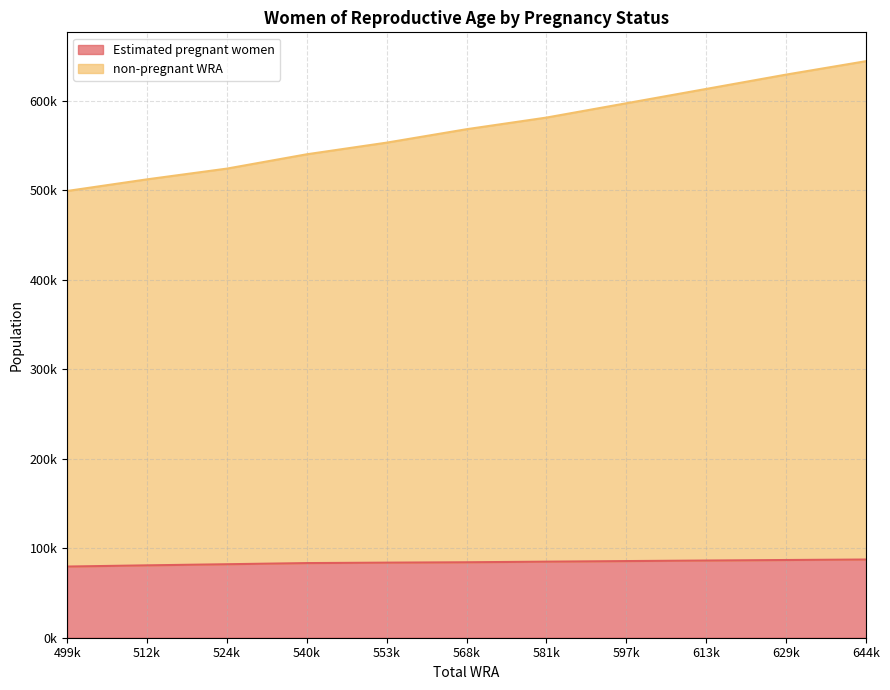

How many lines are shown in the chart?

2